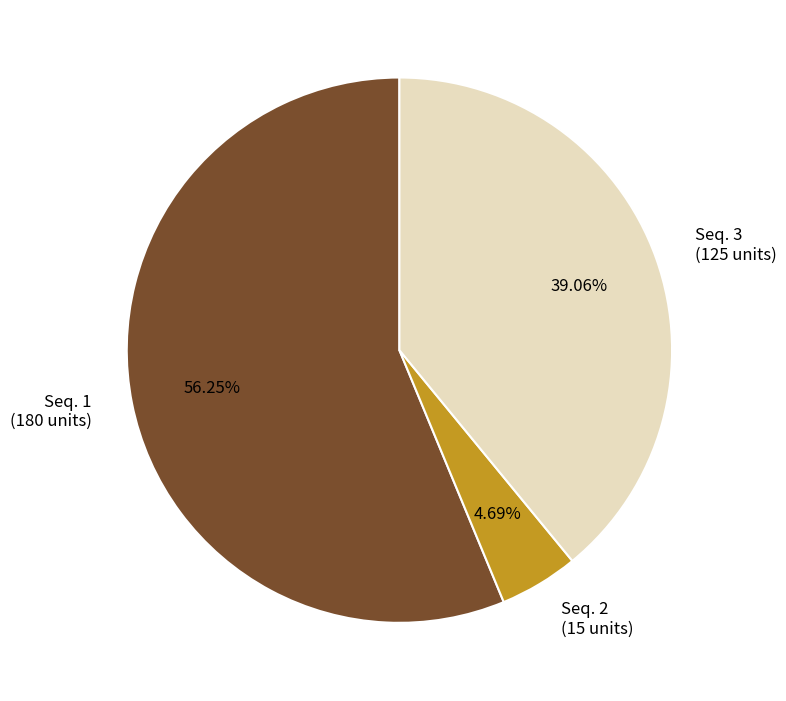

Do Seq. 3 (125 units) and Seq. 1 (180 units) together represent more than half of the pie?

Yes